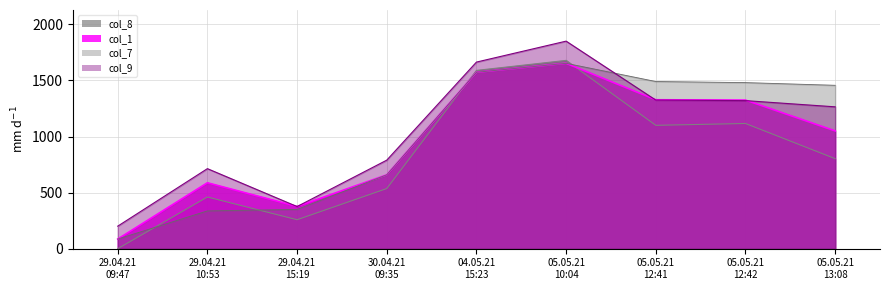

The value of col_8 at 04.05.21
15:23 is 1589.3. True or false?

True